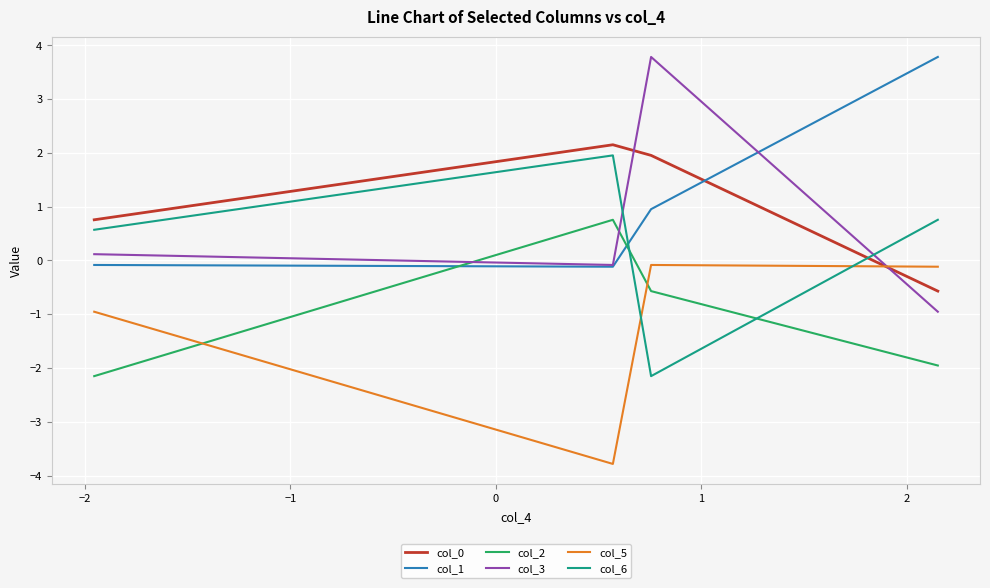

True or false: col_6 has more than 2 interior local peaks.

False